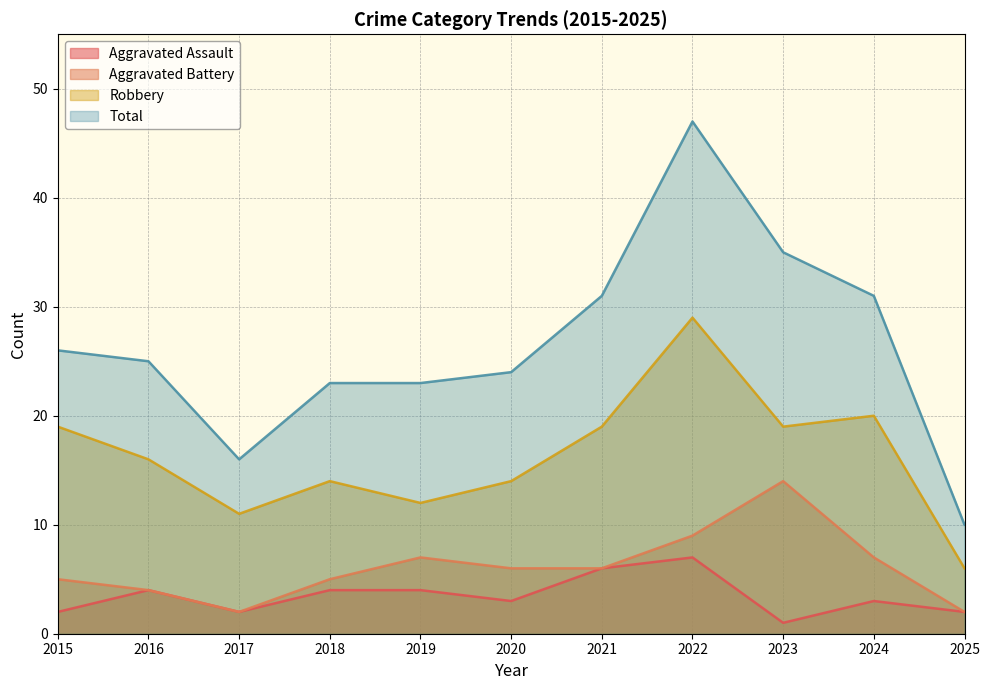

Reading left to right, extract all data points from this chart.

Aggravated Assault: 2015=2	2016=4	2017=2	2018=4	2019=4	2020=3	2021=6	2022=7	2023=1	2024=3	2025=2
Aggravated Battery: 2015=5	2016=4	2017=2	2018=5	2019=7	2020=6	2021=6	2022=9	2023=14	2024=7	2025=2
Robbery: 2015=19	2016=16	2017=11	2018=14	2019=12	2020=14	2021=19	2022=29	2023=19	2024=20	2025=6
Total: 2015=26	2016=25	2017=16	2018=23	2019=23	2020=24	2021=31	2022=47	2023=35	2024=31	2025=10